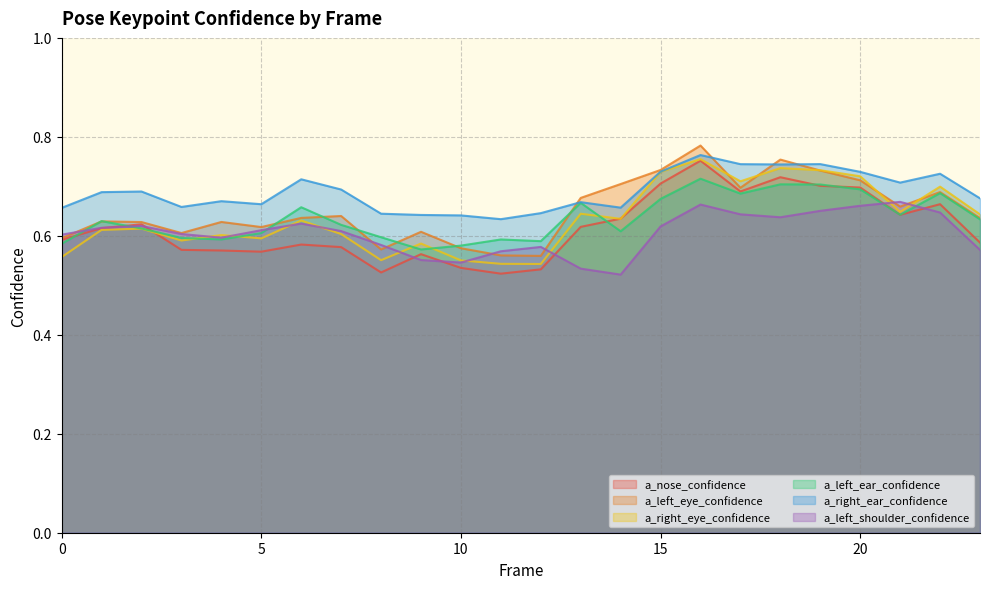

After their last crossing, which series has the higher values: a_left_shoulder_confidence or a_right_eye_confidence?

a_right_eye_confidence